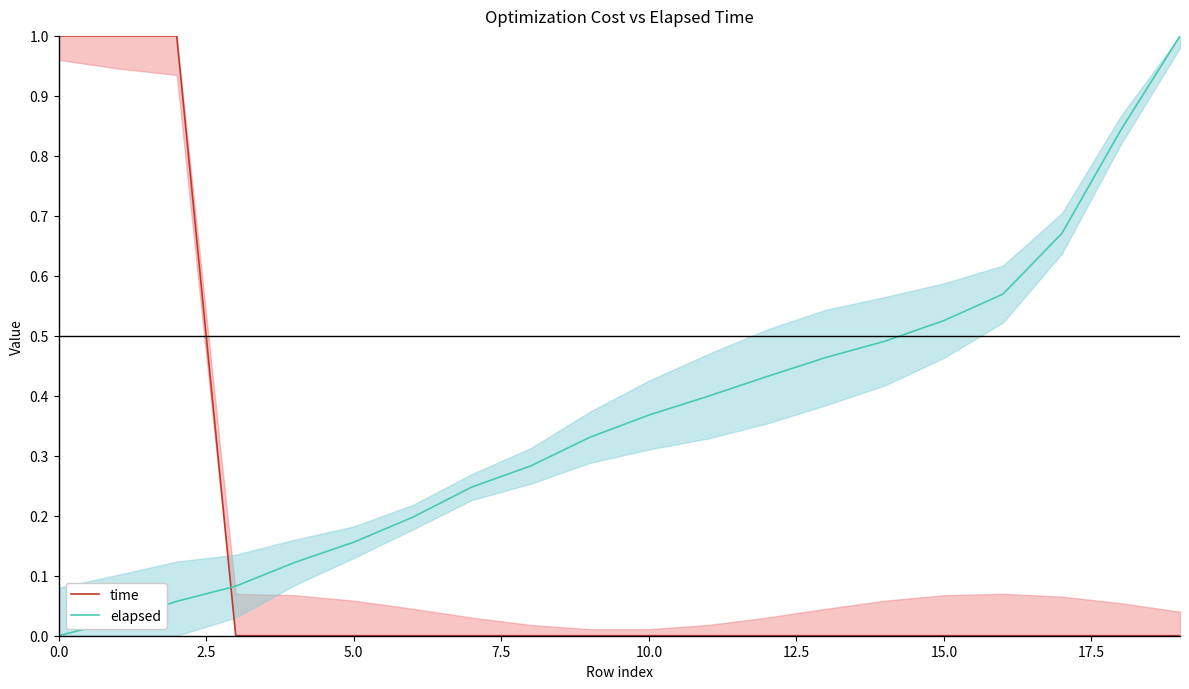

True or false: elapsed has a value of 0.3 at 15.0.

False